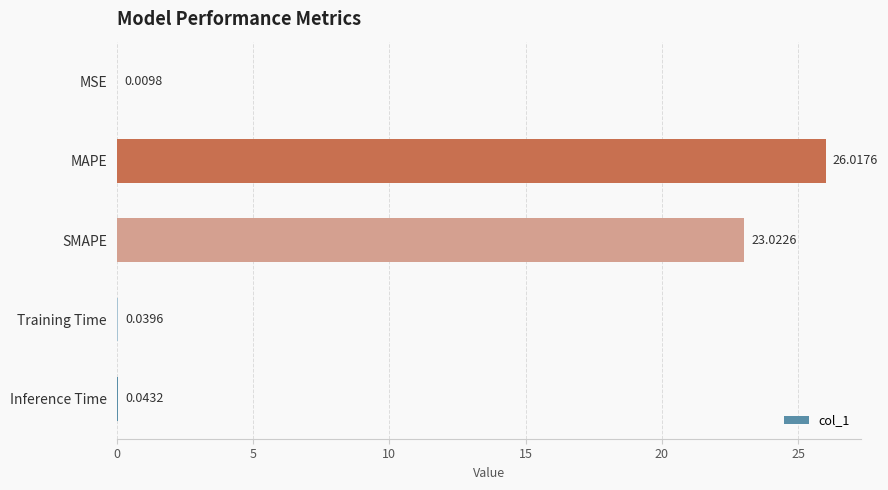

At which category does the chart reach its peak across all series?

MAPE